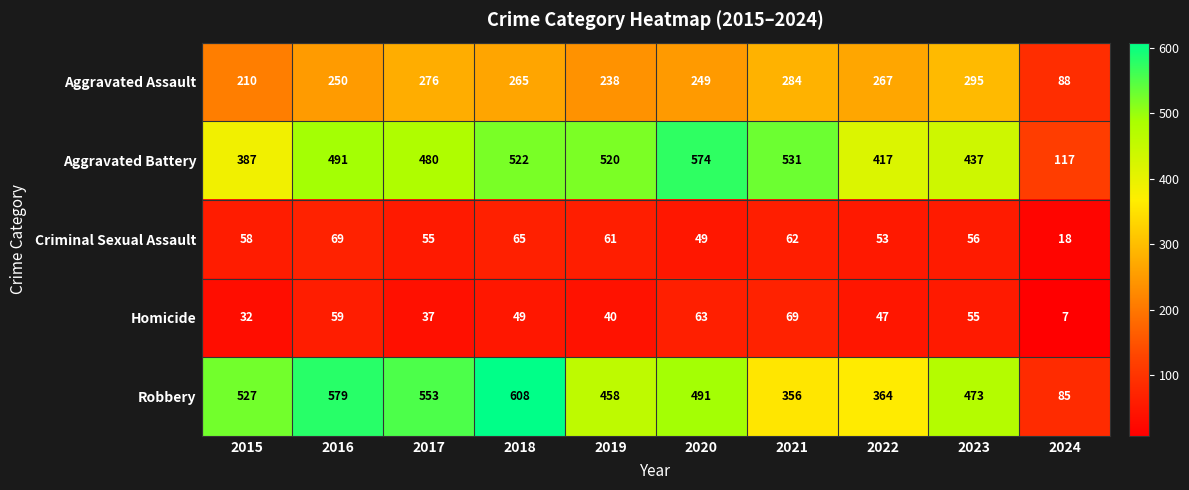

Which series has the largest range (max minus min)?

Robbery